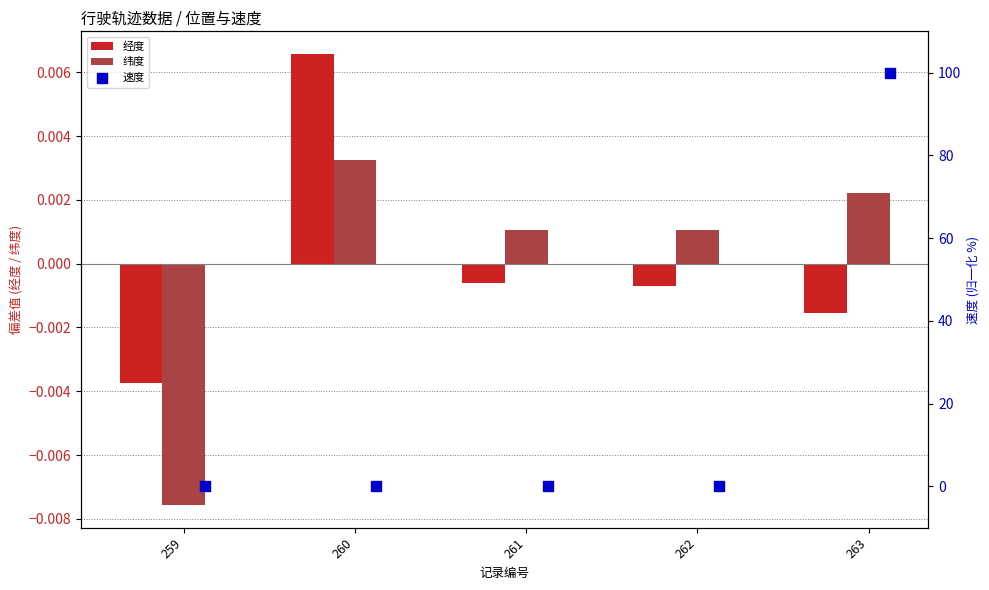

Which series reaches the maximum Y coordinate?

速度